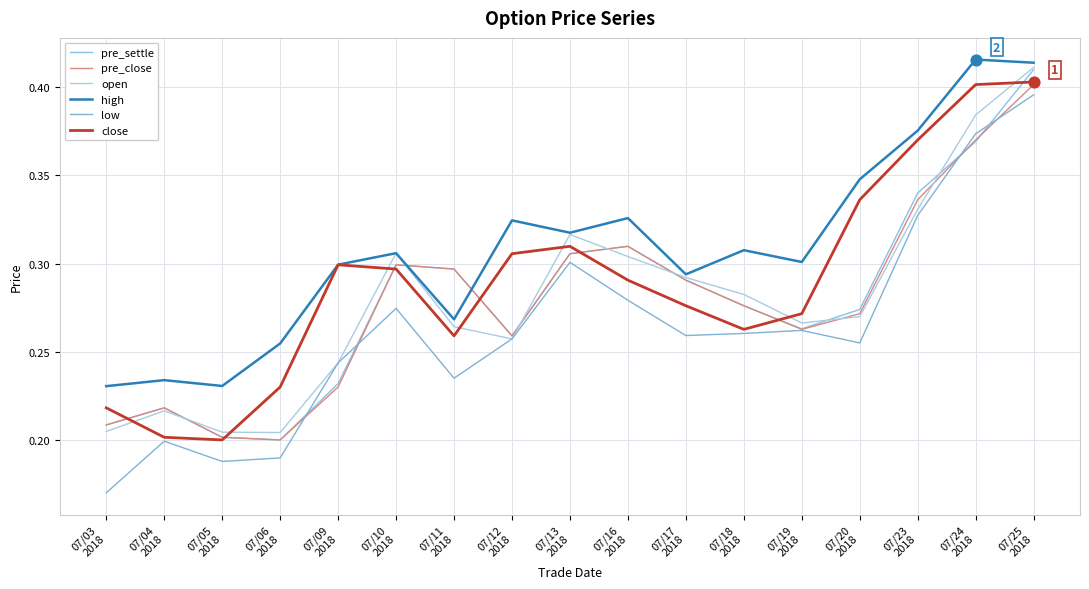

At which category is the sum across all series the highest?

07/25
2018